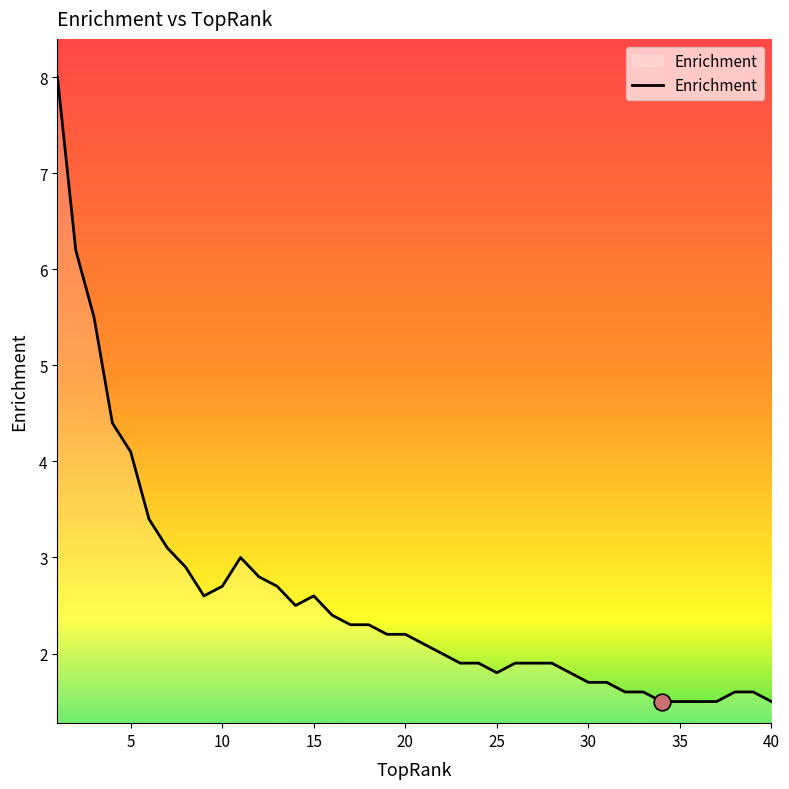

What is the minimum value shown in the chart?

1.5